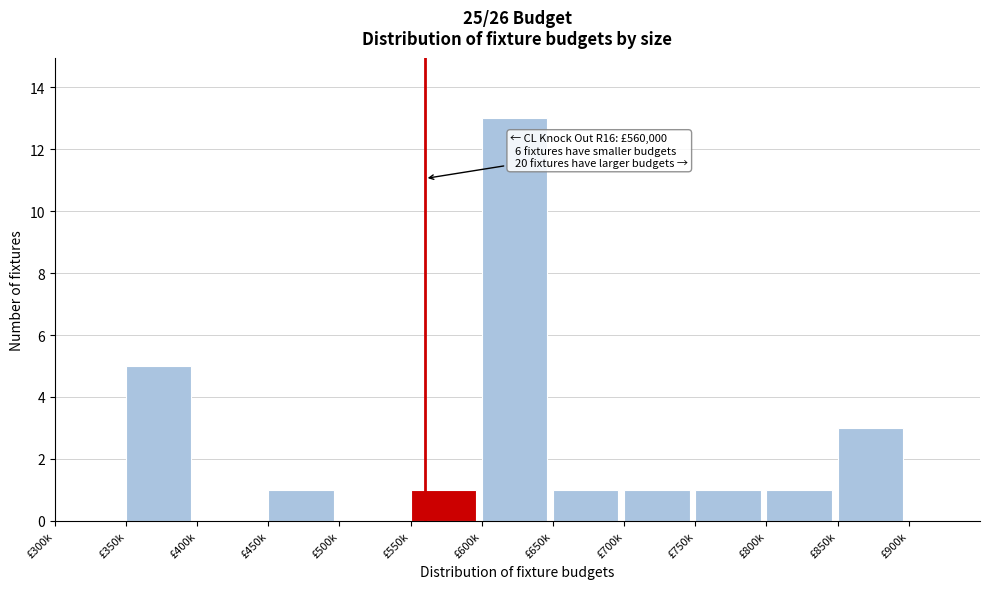

Reading left to right, transcribe all the data shown in this chart.

£300k=0	£350k=5	£400k=0	£450k=1	£500k=0	£550k=1	£600k=13	£650k=1	£700k=1	£750k=1	£800k=1	£850k=3	£900k=0